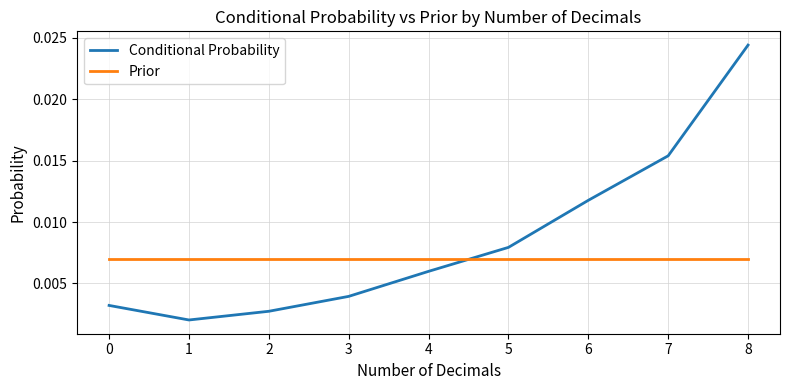

What are all the series names shown in the legend?

Conditional Probability, Prior